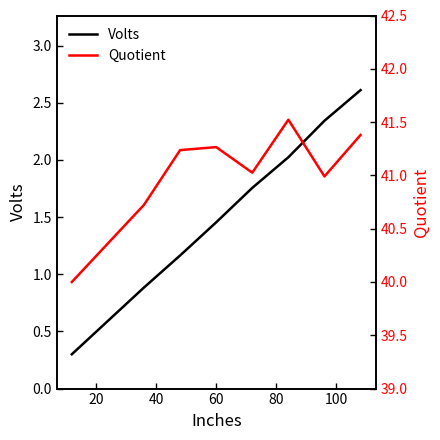

Reading left to right, what are all the values shown in this chart?

Volts: 0.3	0.9	1.2	1.5	1.8	2.0	2.3	2.6
Quotient: 40.0	40.7	41.2	41.3	41.0	41.5	41.0	41.4